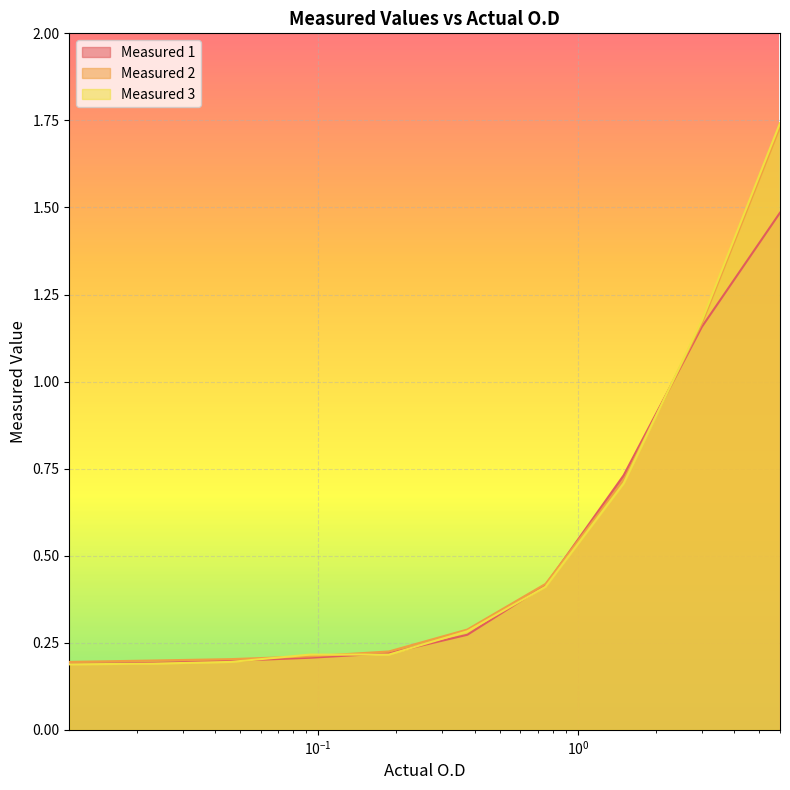

Reading left to right, what are all the values shown in this chart?

Measured 1: 0.2	0.2	0.2	0.2	0.2	0.3	0.4	0.7	1.2	1.5
Measured 2: 0.2	0.2	0.2	0.2	0.2	0.3	0.4	0.7	1.2	1.7
Measured 3: 0.2	0.2	0.2	0.2	0.2	0.3	0.4	0.7	1.2	1.7